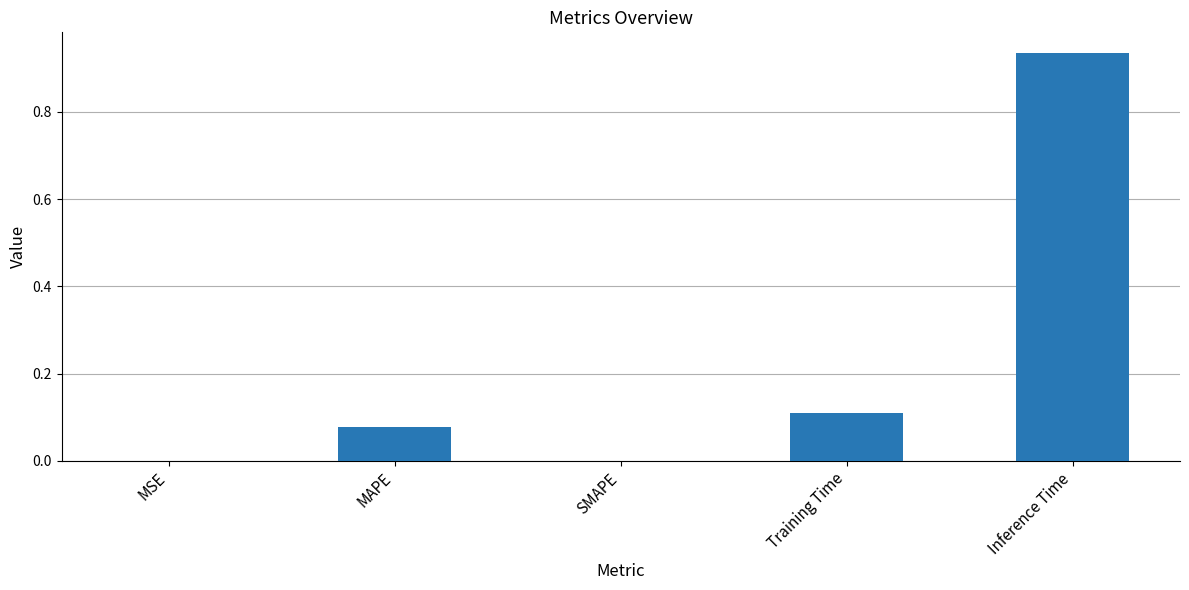

What is the change in value from SMAPE to Training Time?

+0.1